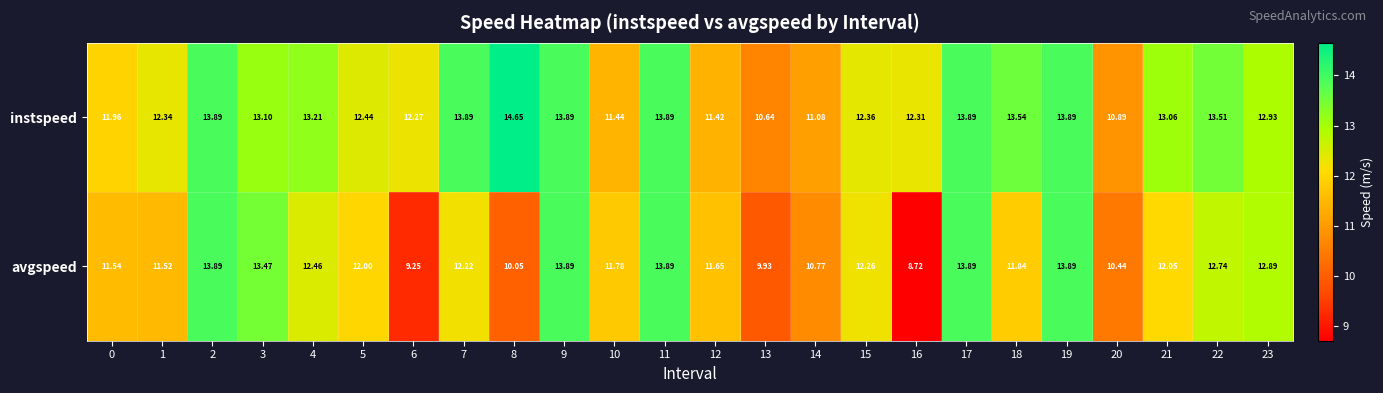

What is the total value across all series at 3?

26.6